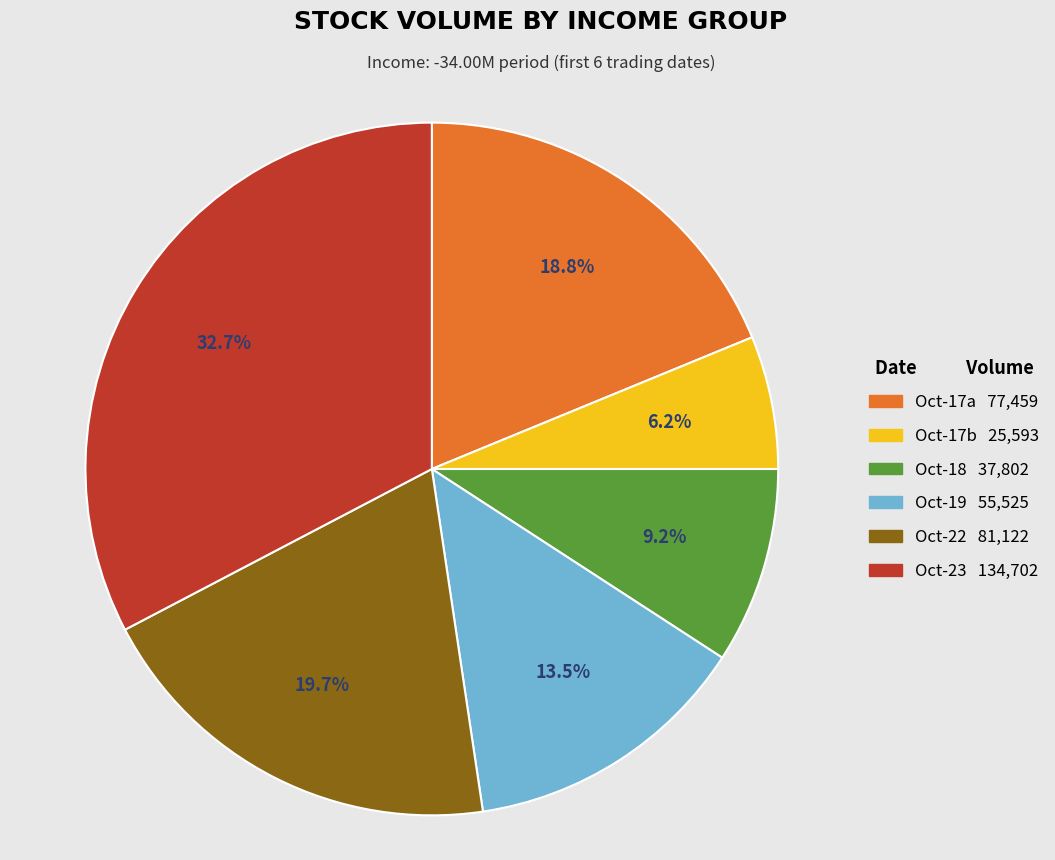

Is there any slice that represents more than half of the pie?

No